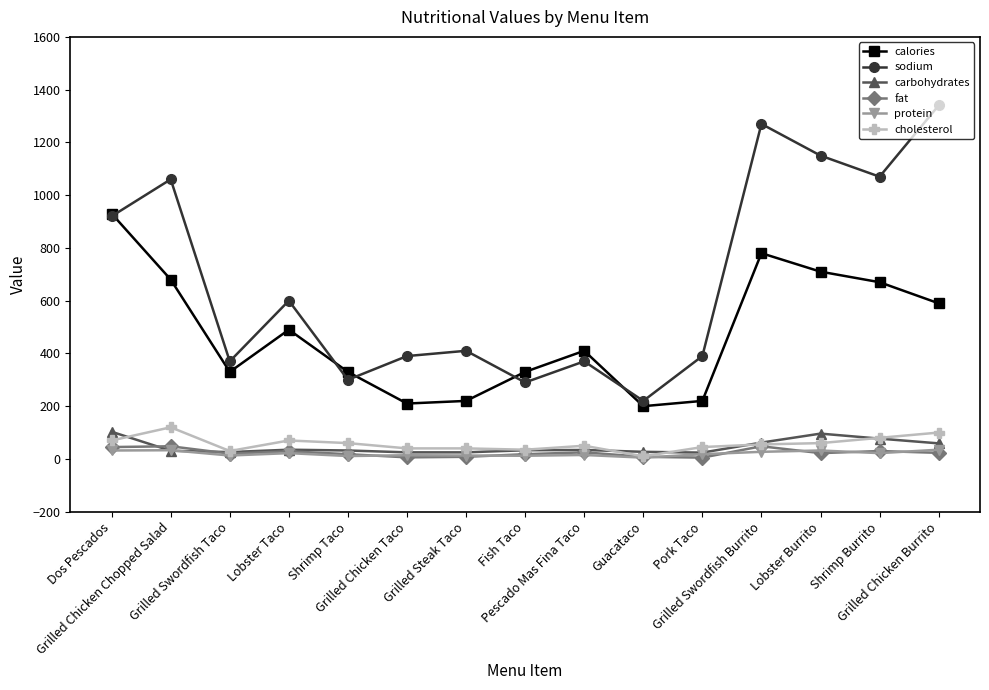

Is the value of sodium at Pork Taco greater than the value of carbohydrates at Fish Taco?

Yes